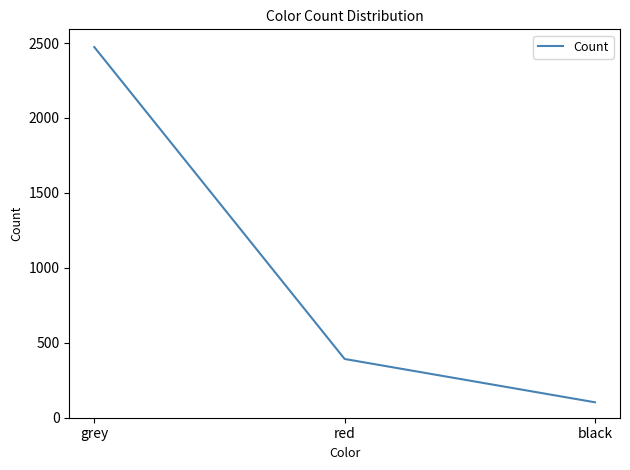

What position from the left is red?

2